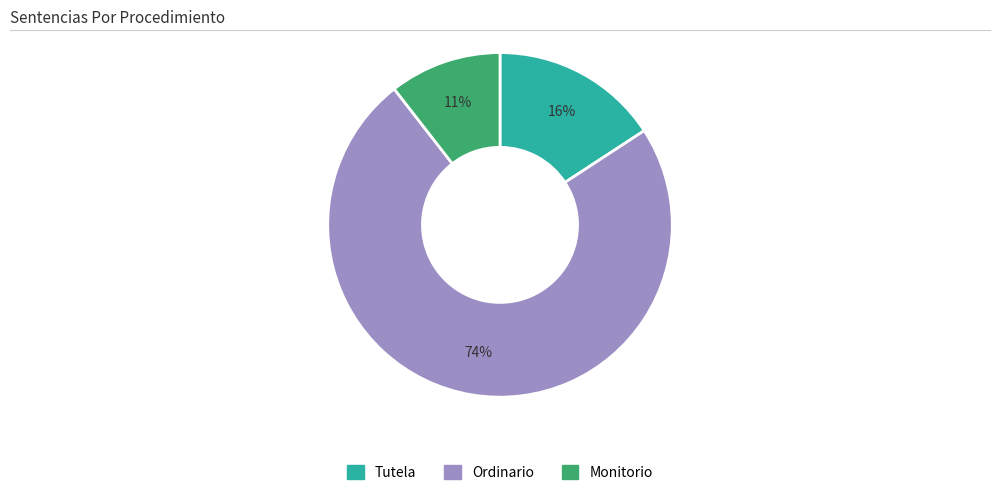

Rank the categories by value from lowest to highest.

Monitorio, Tutela, Ordinario